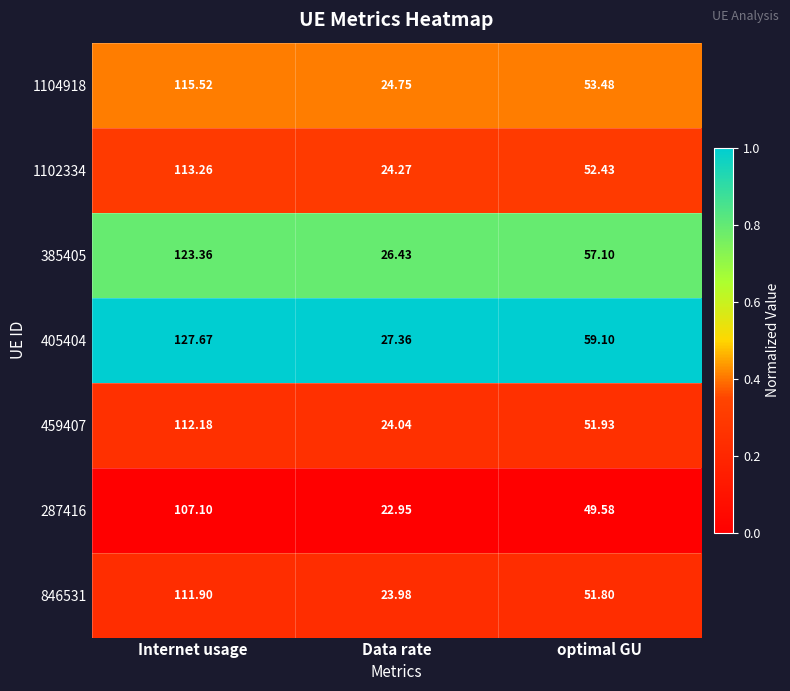

Rank the categories by 385405 value from lowest to highest.

Data rate, optimal GU, Internet usage